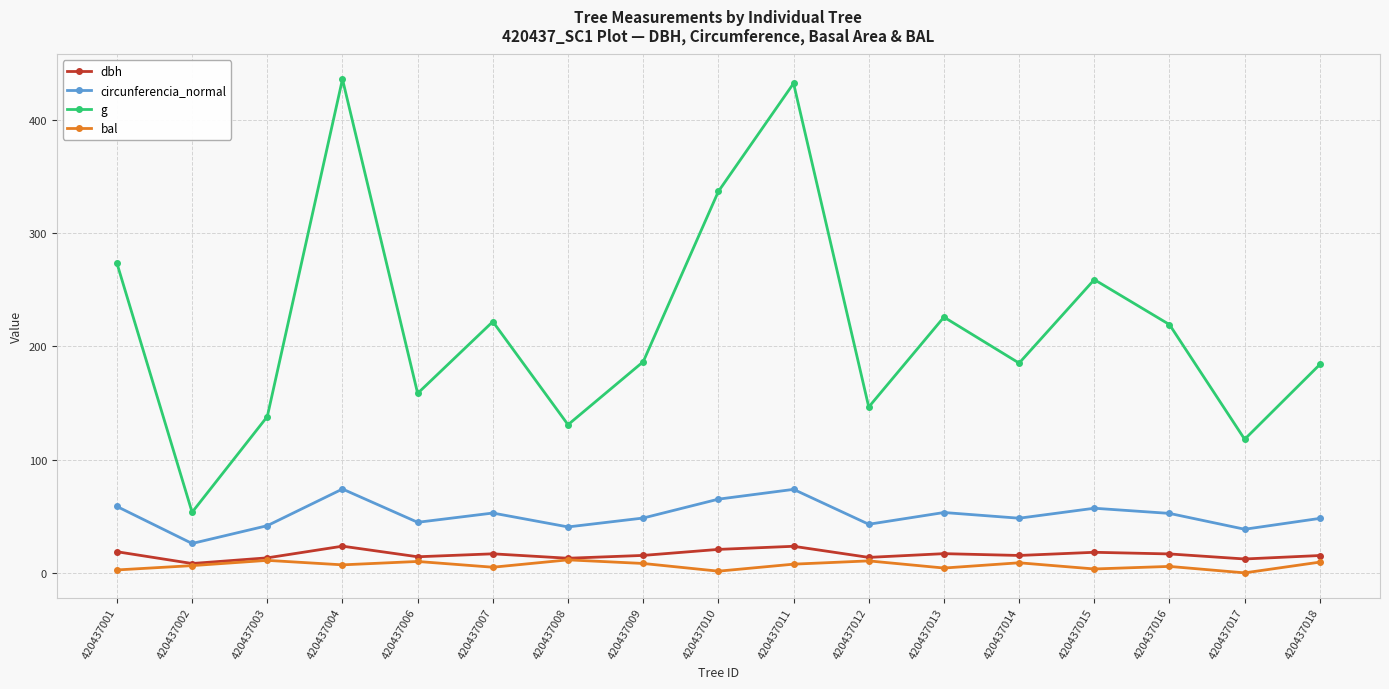

How many series are shown in this chart?

4